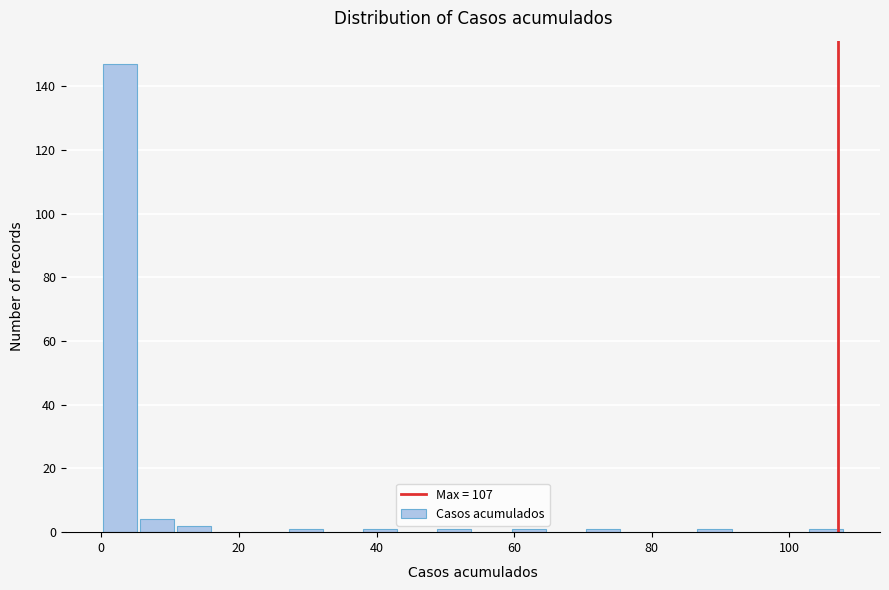

Around what value on the x-axis is the tallest bar? Give the approximate position of its centre, as read against the axis.

2